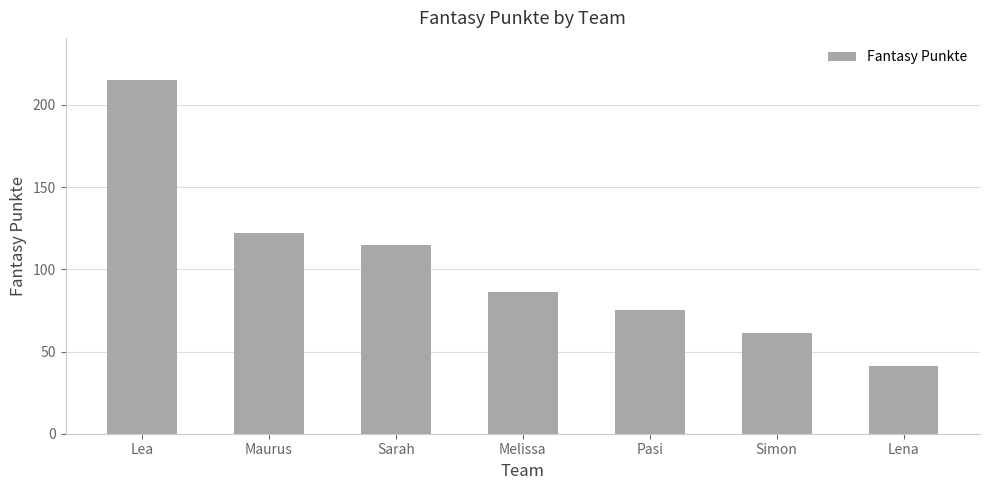

Are the bars grouped side by side (vs. stacked)?

No